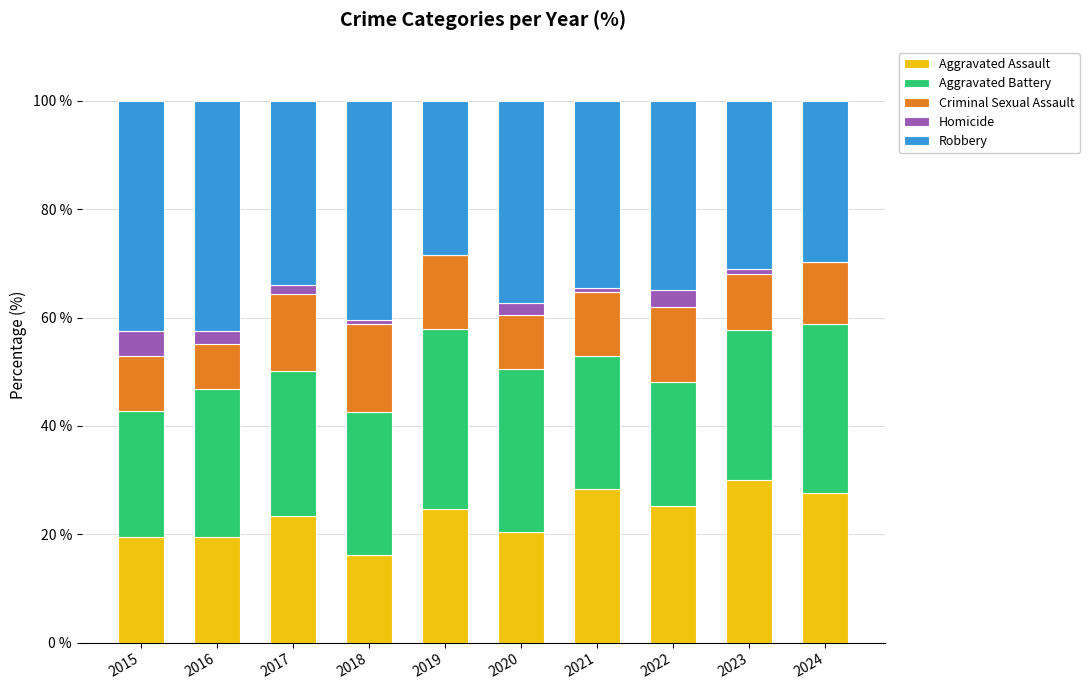

The Aggravated Assault series shows 25.2 at 2022. True or false?

True